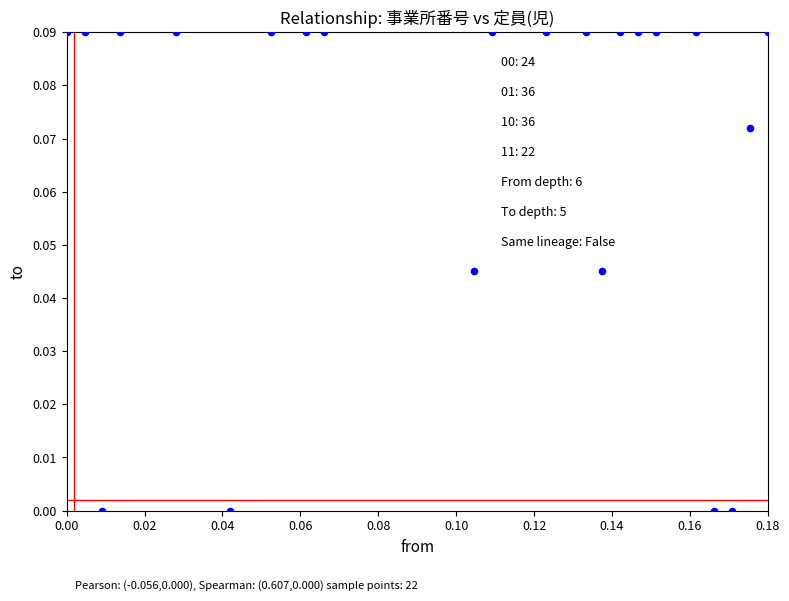

Count the number of points in this scatter plot.

22